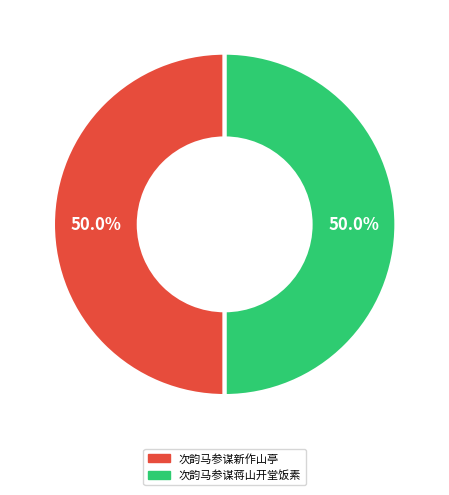

The 次韵马参谋新作山亭 slice represents 36% of the pie. True or false?

False